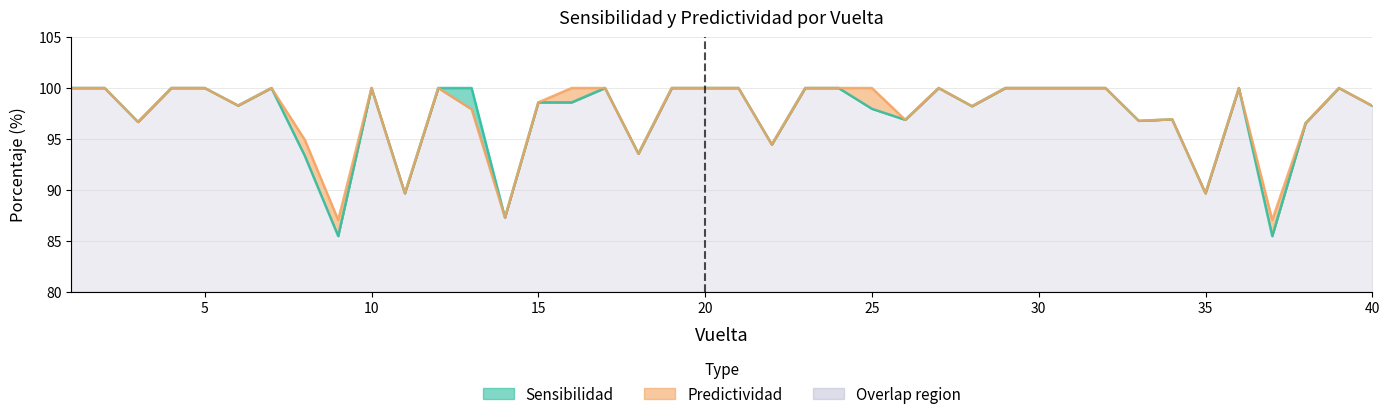

What is the greatest value displayed?

100.0